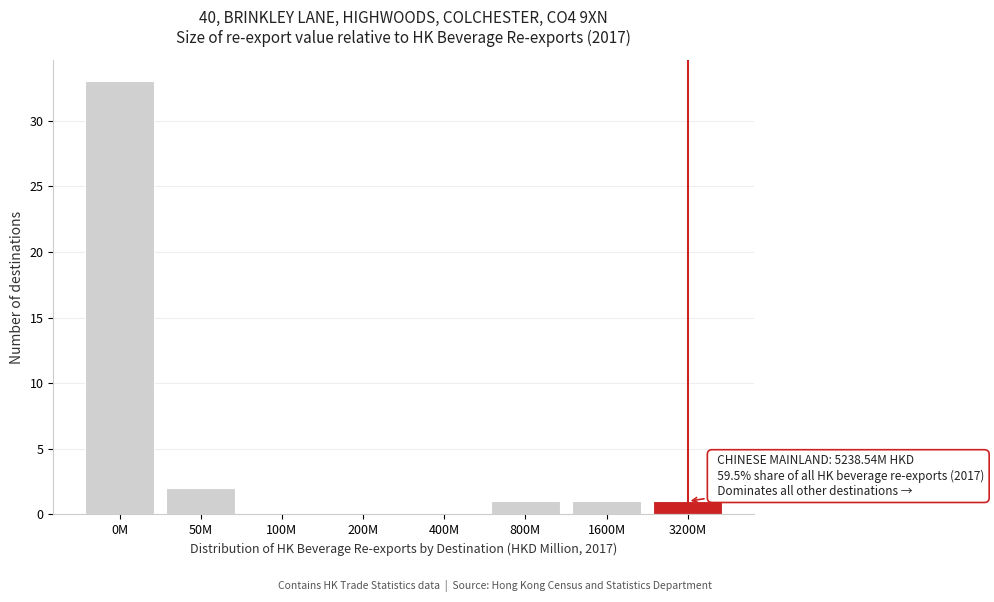

Reading right to left, transcribe all the data shown in this chart.

3200M=1	1600M=1	800M=1	400M=0	200M=0	100M=0	50M=2	0M=33